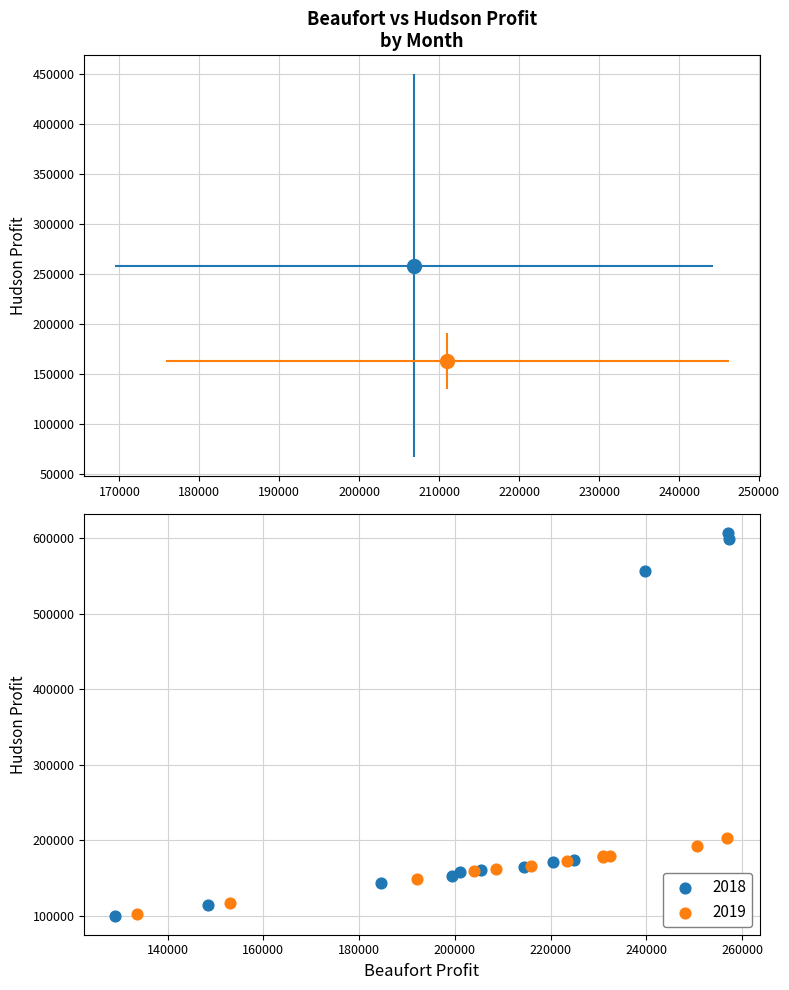

Which series has the largest Y range (max minus min)?

2018